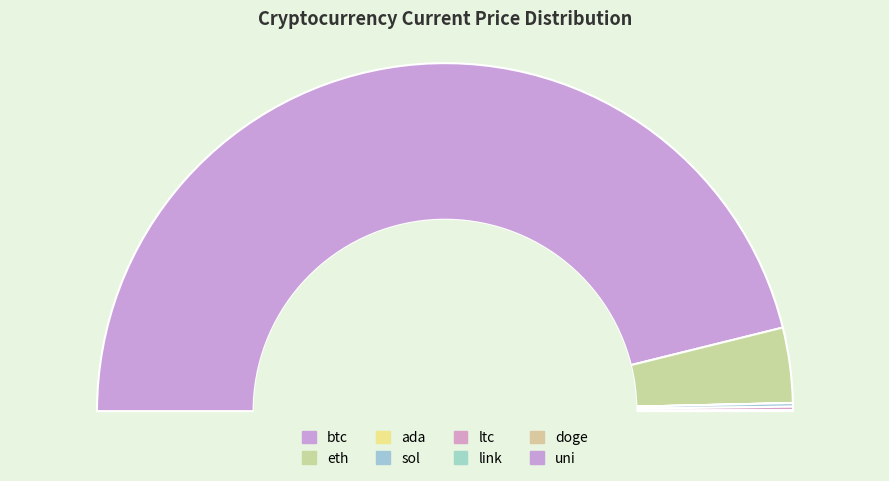

How many slices are in this pie chart?

8